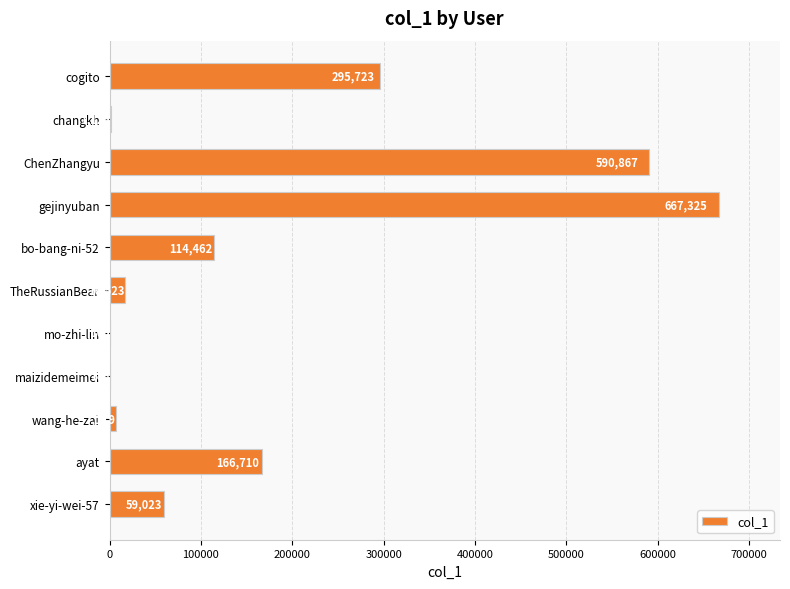

Where is the data nearest to the value 333745?

cogito